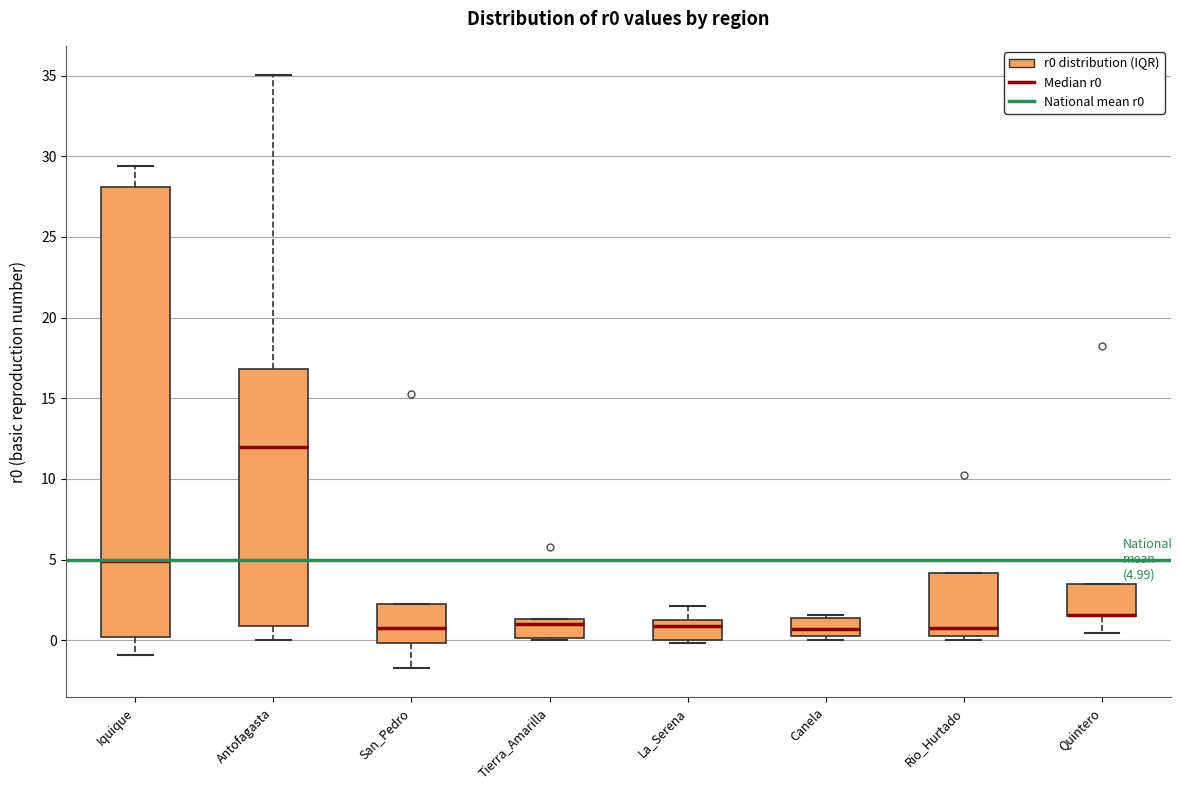

Which box is the tallest, from its lower edge to its upper edge?

Iquique